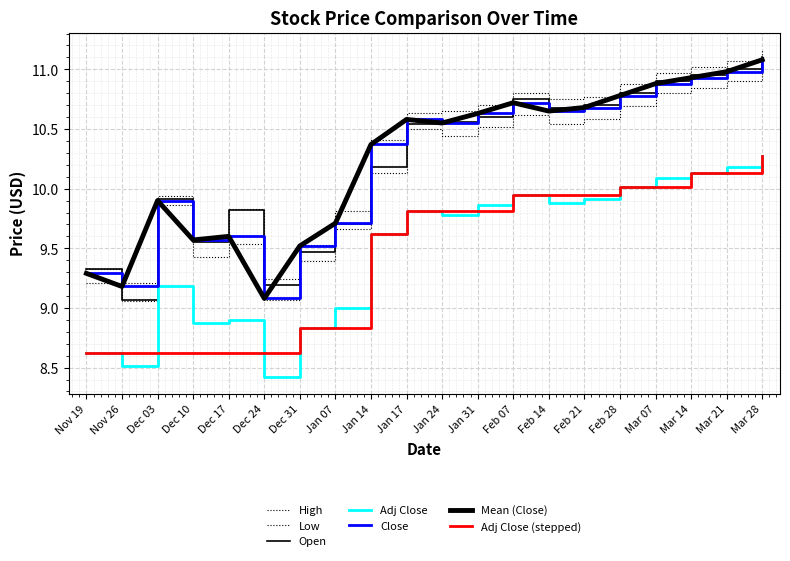

Is this an area chart (filled region under the line)?

No